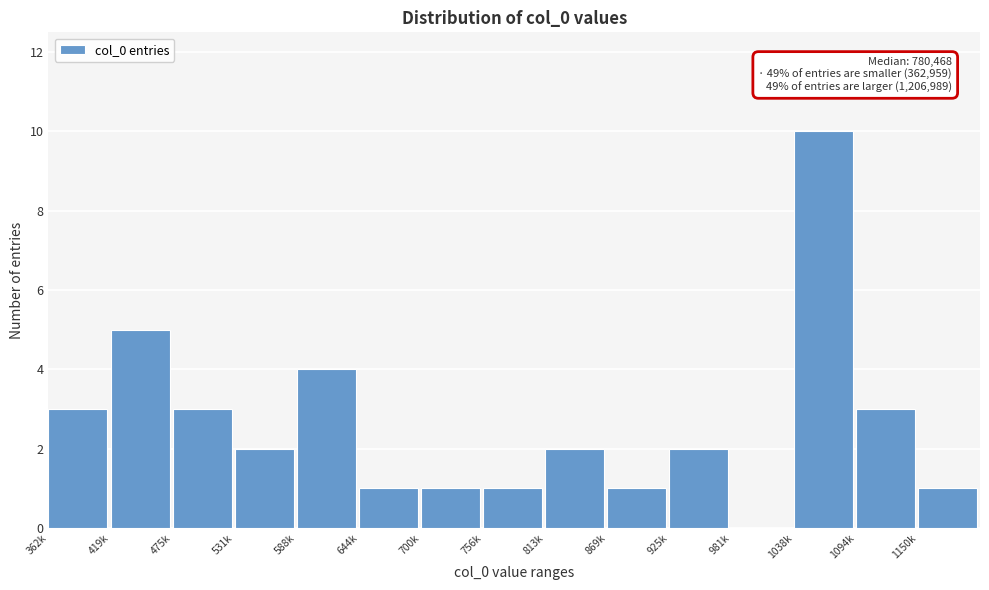

Reading left to right, extract all data points from this chart.

362k=3	419k=5	475k=3	531k=2	588k=4	644k=1	700k=1	756k=1	813k=2	869k=1	925k=2	981k=0	1038k=10	1094k=3	1150k=1